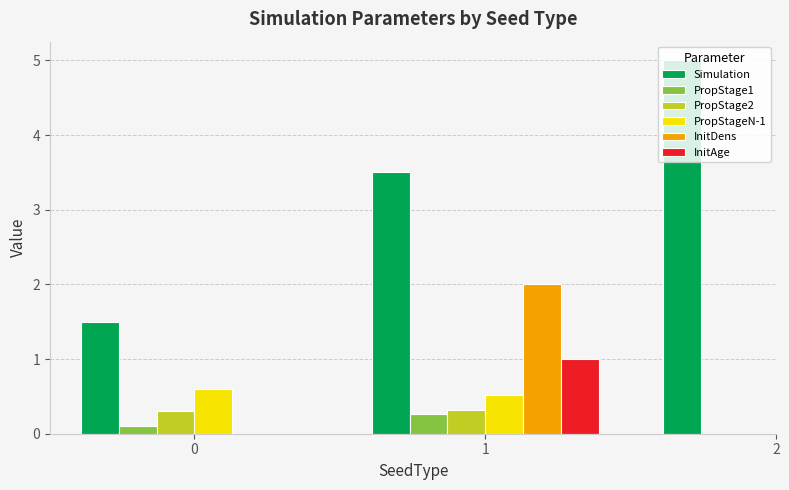

How many categories are shown in the chart?

3